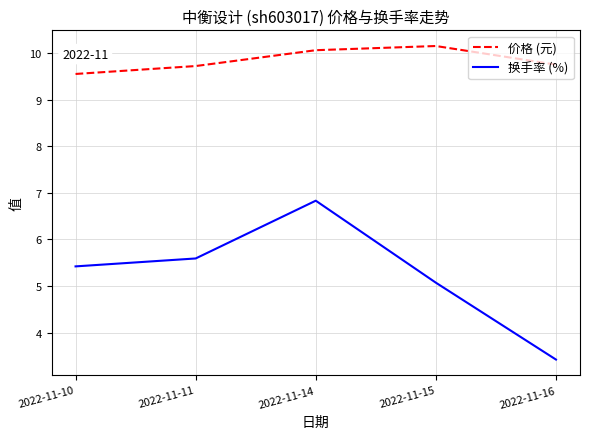

Is the value of 价格 (元) at 2022-11-15 greater than the value of 换手率 (%) at 2022-11-10?

Yes